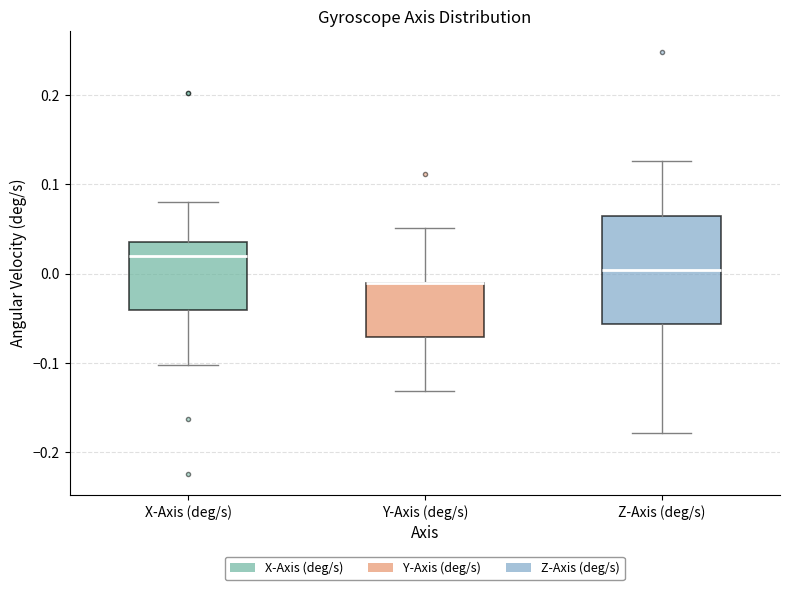

Where does the median line of the box for X-Axis (deg/s) sit on the y-axis? The values are not printed on the chart, so give them approximately, as read against the axis.

0.02